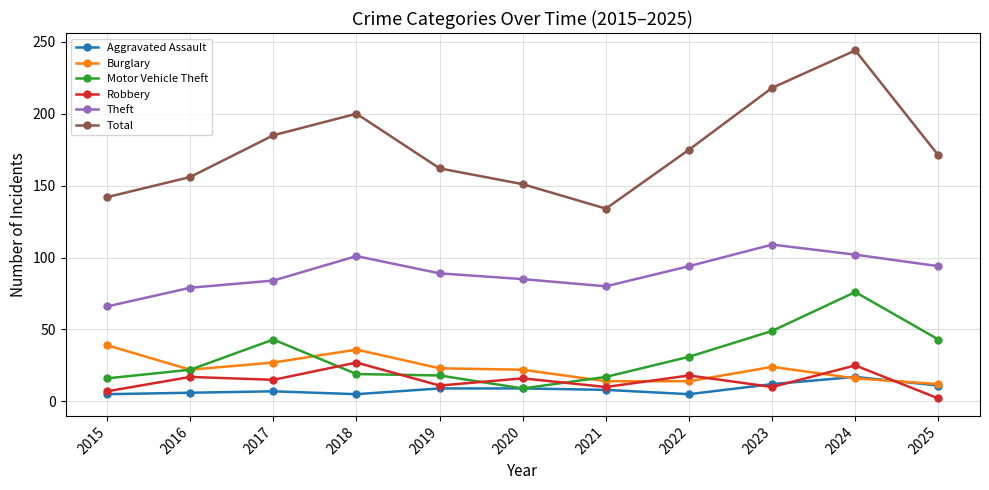

What is the maximum value for Total?

244